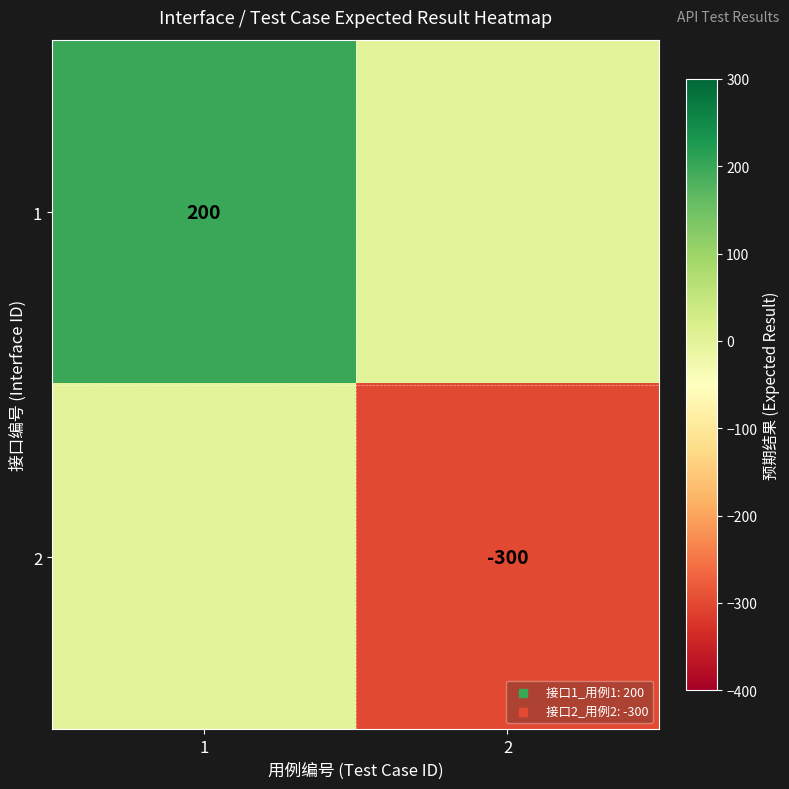

Is it true that 1 equals 200 at 1?

True